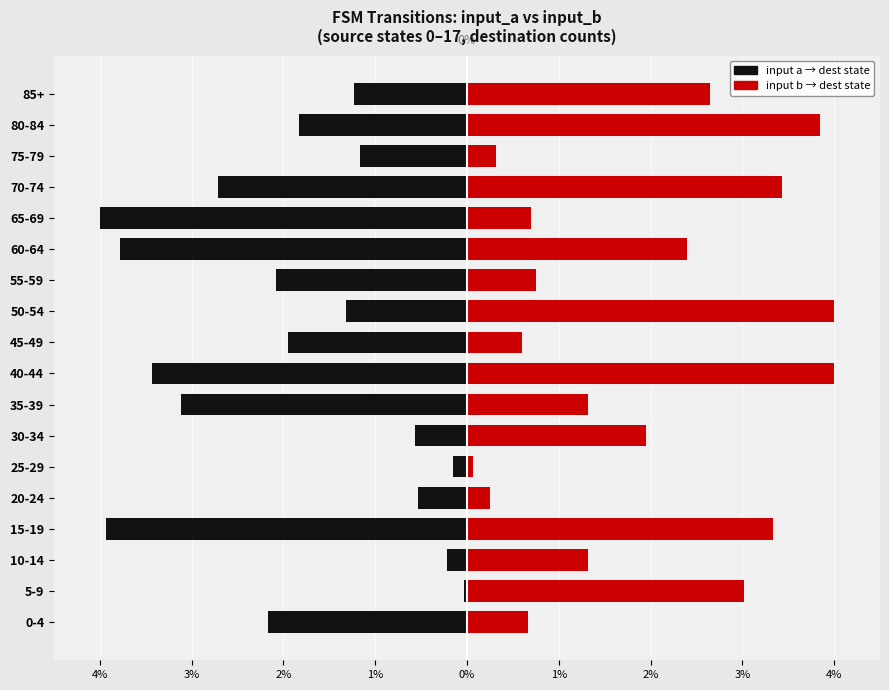

Does the chart contain stacked bars?

No